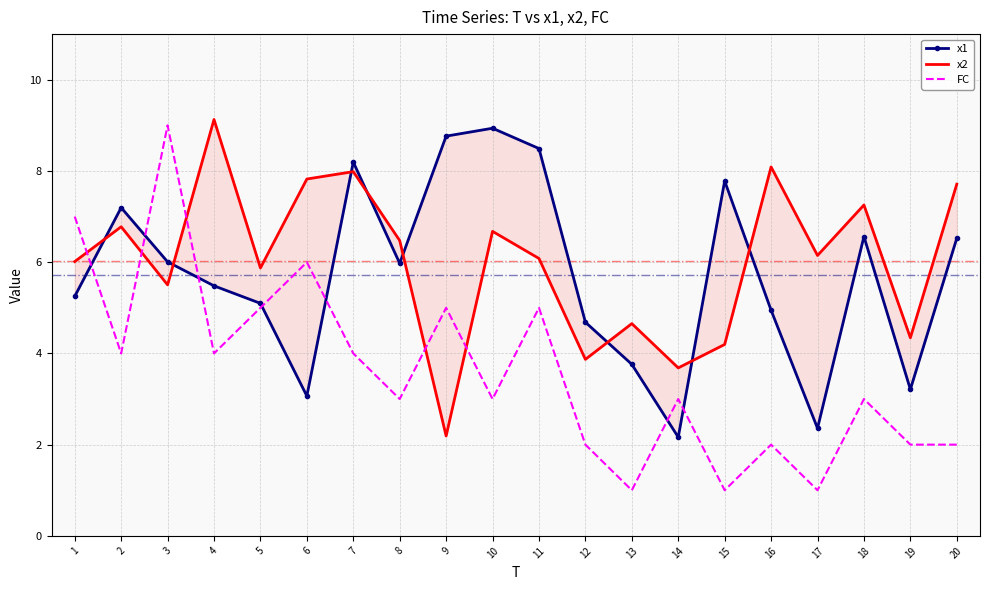

Which category has the highest value in the x1 series?

10